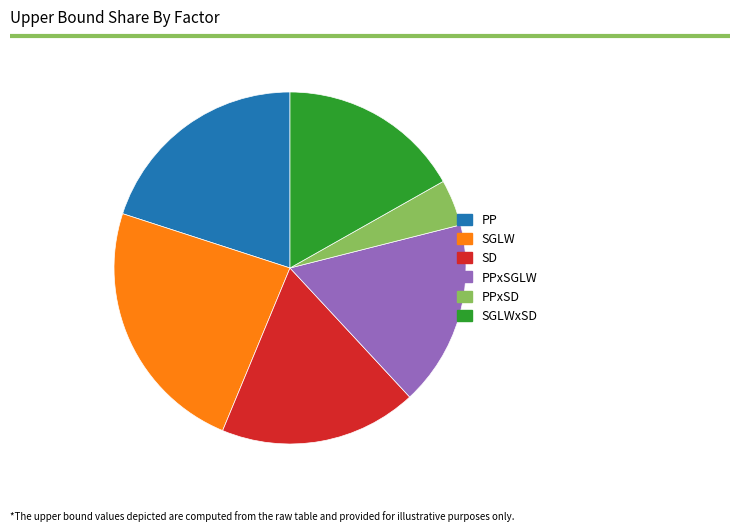

Is there a majority slice in this chart?

No